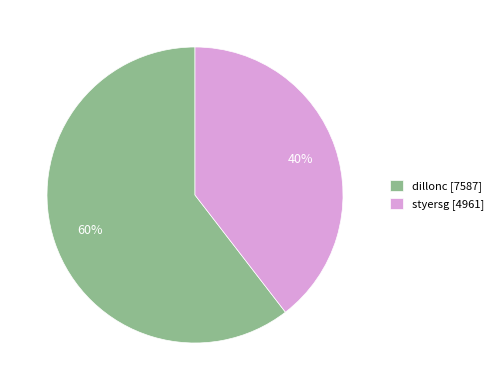

Is there a majority slice in this chart?

Yes